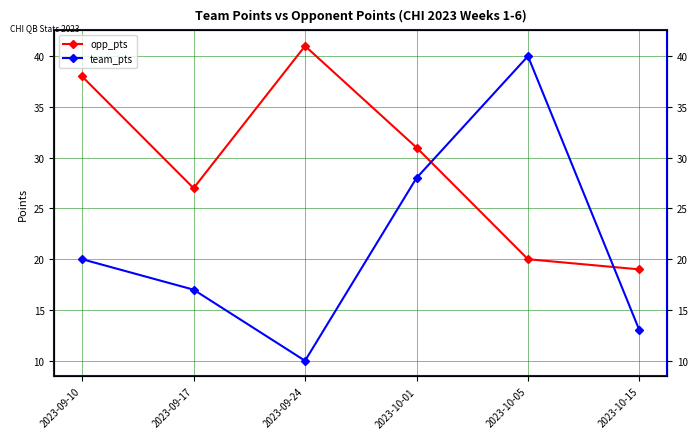

What position from the left is 2023-09-17?

2